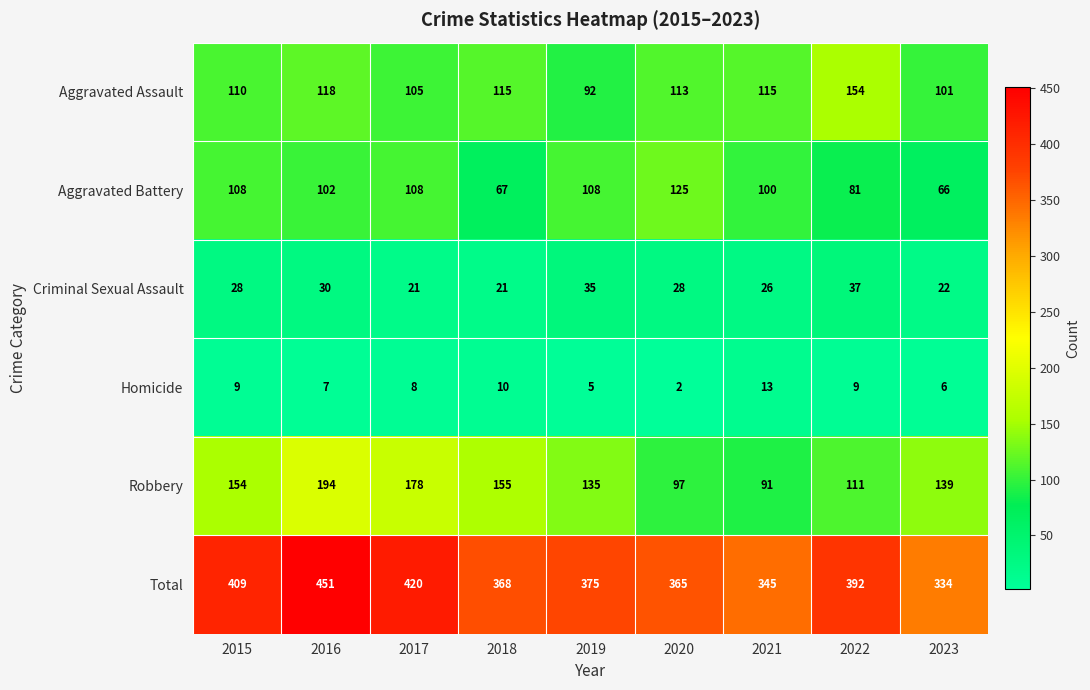

Which series has the widest spread of values?

Total